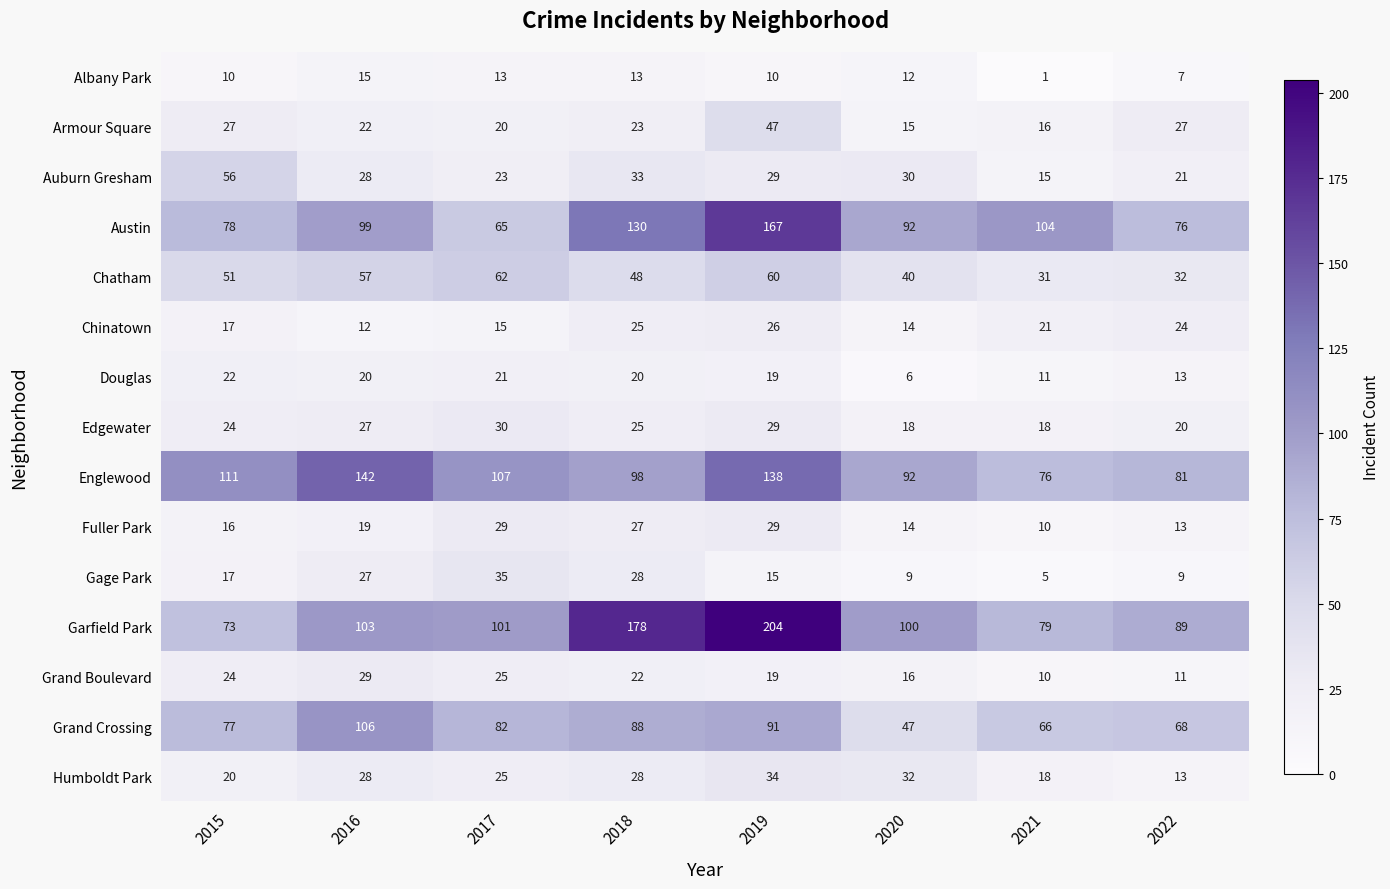

What is the sum of all Auburn Gresham values?

235